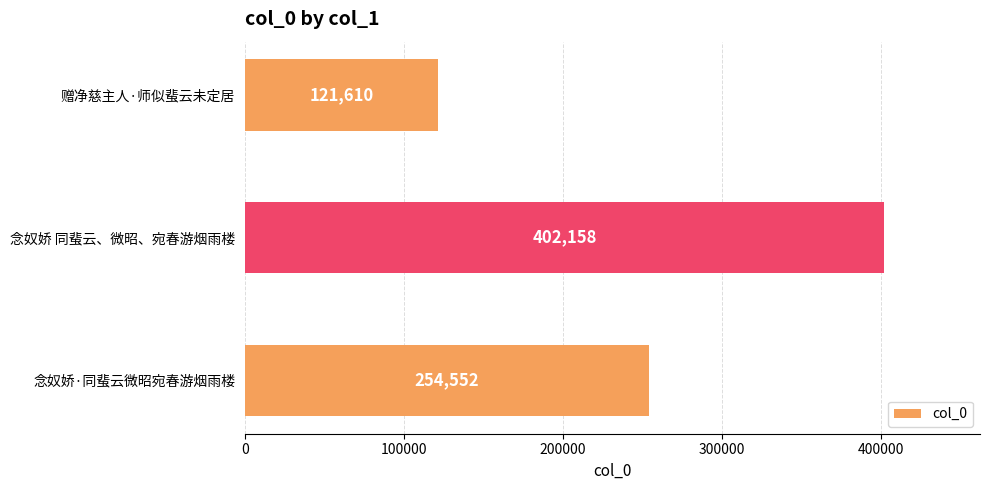

What is the change in value from 念奴娇·同蜚云微昭宛春游烟雨楼 to 赠净慈主人·师似蜚云未定居?

-132942